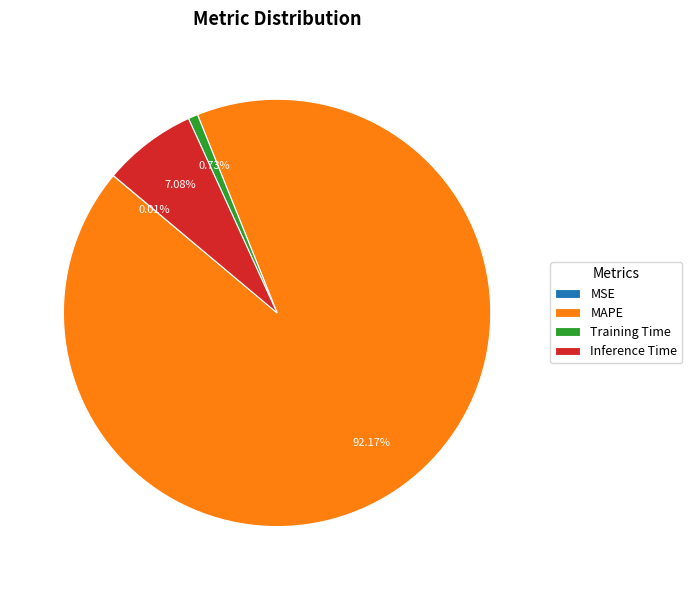

True or false: Inference Time accounts for 7% of the total.

True